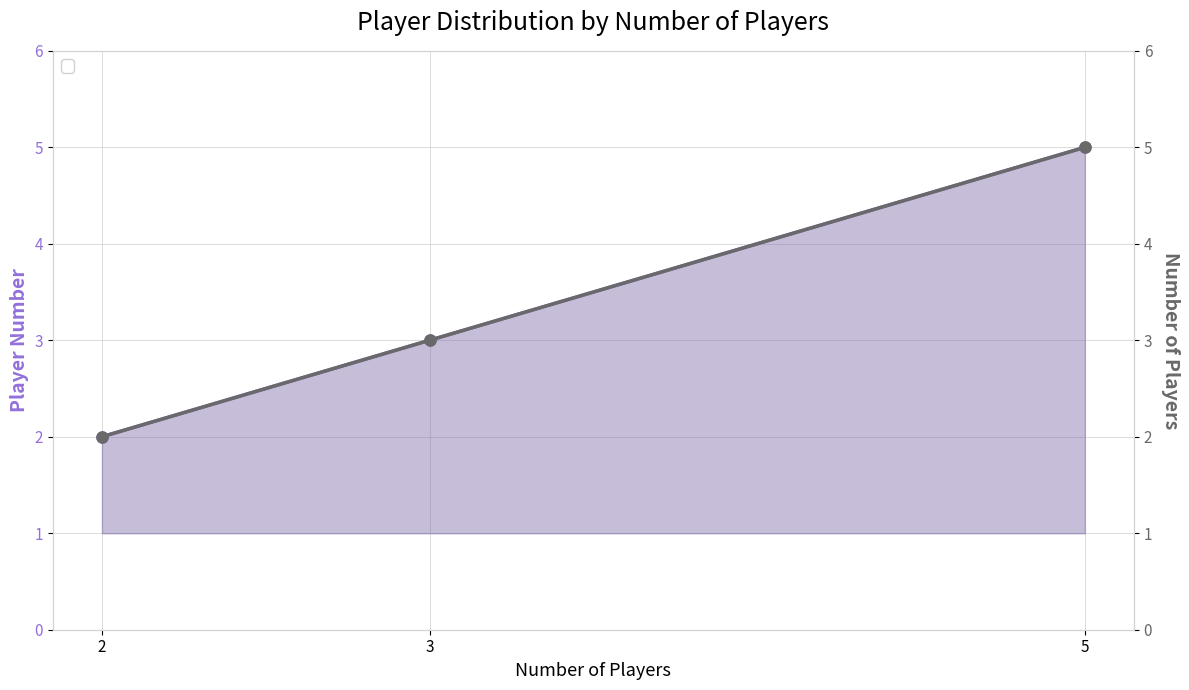

Which series has the widest spread of values?

Player Number